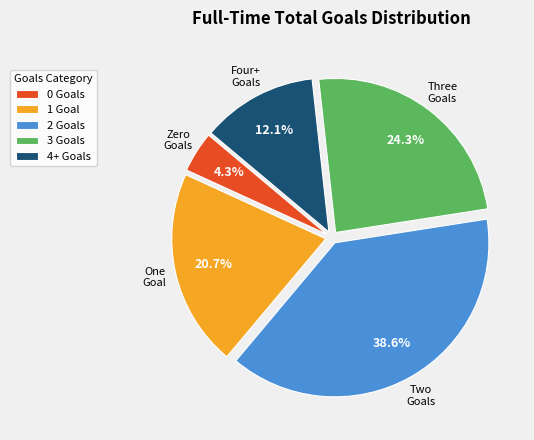

What percentage is NOT represented by 2 Goals?

61.4%